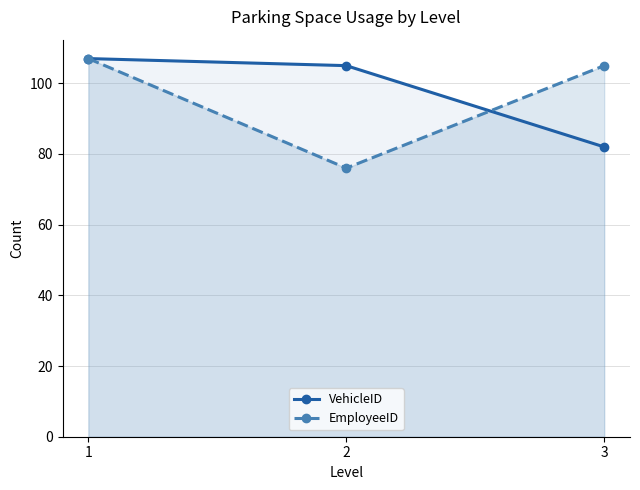

At how many categories does at least one series exceed 102?

3